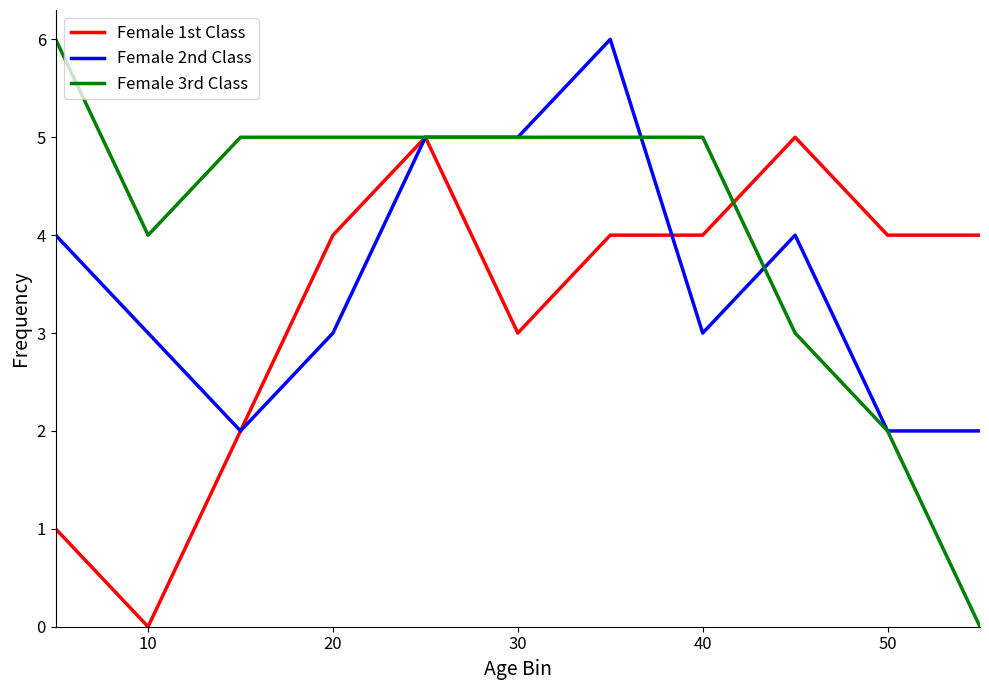

How many lines are shown in the chart?

3